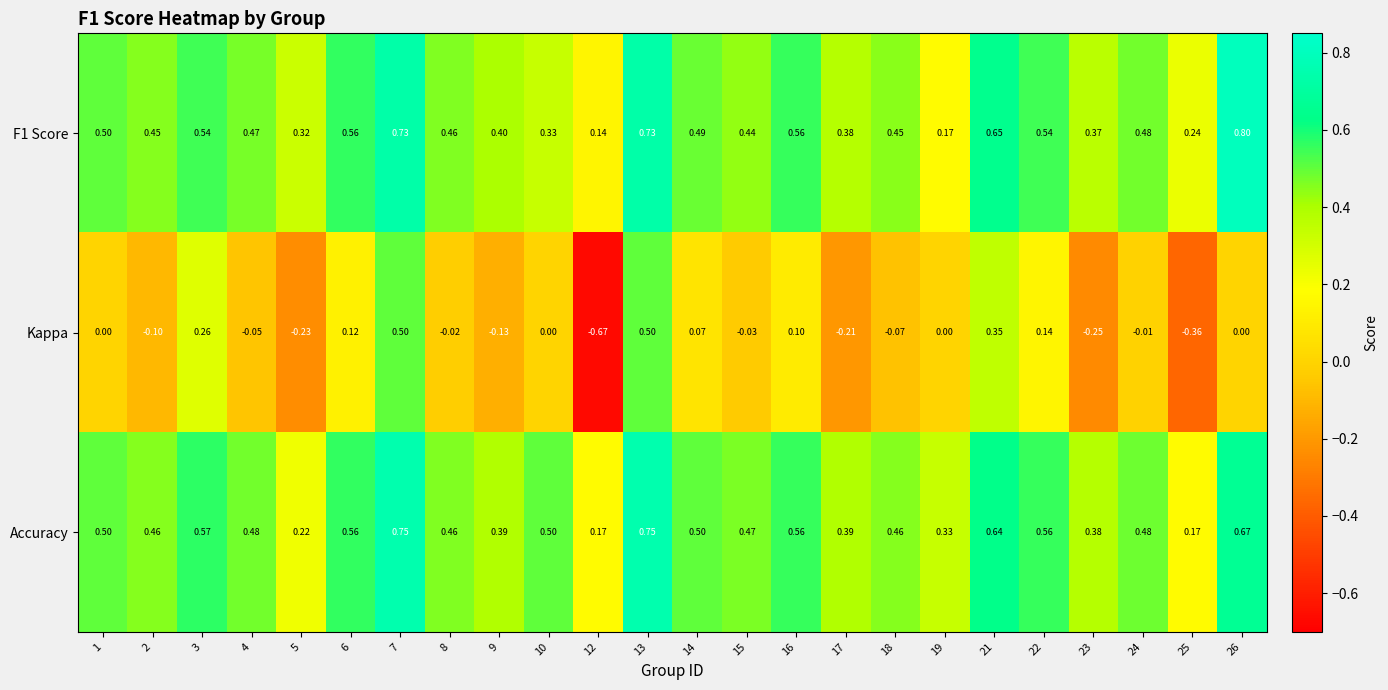

Which series has the widest spread of values?

Kappa